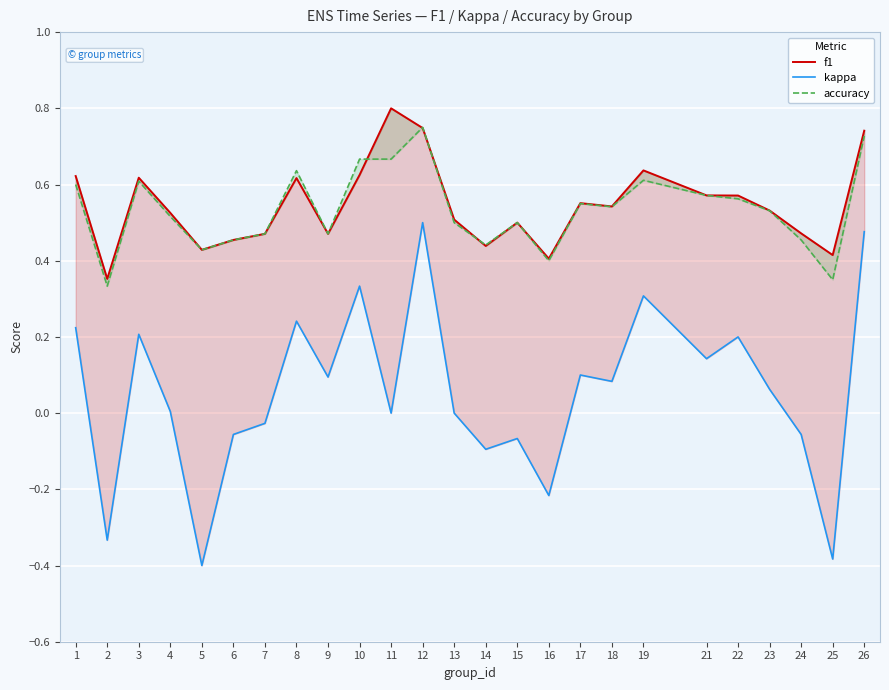

Reading left to right, extract all data points from this chart.

f1: 0.6	0.4	0.6	0.5	0.4	0.5	0.5	0.6	0.5	0.6	0.8	0.7	0.5	0.4	0.5	0.4	0.6	0.5	0.6	0.6	0.6	0.5	0.5	0.4	0.7
kappa: 0.2	-0.3	0.2	0.0	-0.4	-0.1	-0.0	0.2	0.1	0.3	0.0	0.5	0.0	-0.1	-0.1	-0.2	0.1	0.1	0.3	0.1	0.2	0.1	-0.1	-0.4	0.5
accuracy: 0.6	0.3	0.6	0.5	0.4	0.5	0.5	0.6	0.5	0.7	0.7	0.8	0.5	0.4	0.5	0.4	0.6	0.5	0.6	0.6	0.6	0.5	0.5	0.3	0.7